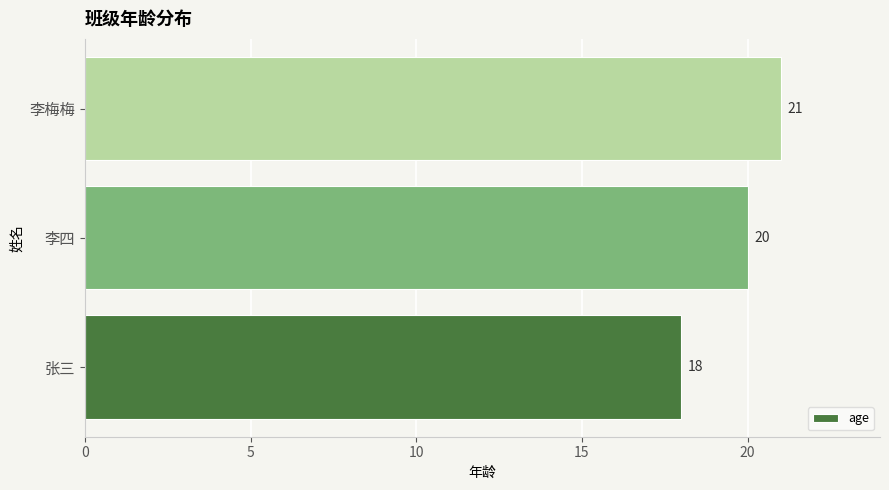

What is the minimum value shown in the chart?

18